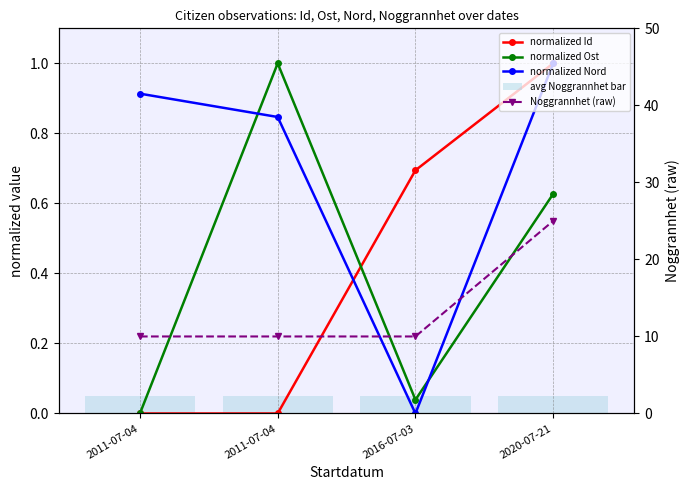

Reading left to right, transcribe all the data shown in this chart.

normalized Id: 2011-07-04=0.0	2011-07-04=0.0	2016-07-03=0.7	2020-07-21=1.0
normalized Ost: 2011-07-04=0.0	2011-07-04=1.0	2016-07-03=0.0	2020-07-21=0.6
normalized Nord: 2011-07-04=0.9	2011-07-04=0.8	2016-07-03=0.0	2020-07-21=1.0
avg Noggrannhet bar: 2011-07-04=0.1	2011-07-04=0.1	2016-07-03=0.1	2020-07-21=0.1
Noggrannhet (raw): 2011-07-04=10.0	2011-07-04=10.0	2016-07-03=10.0	2020-07-21=25.0